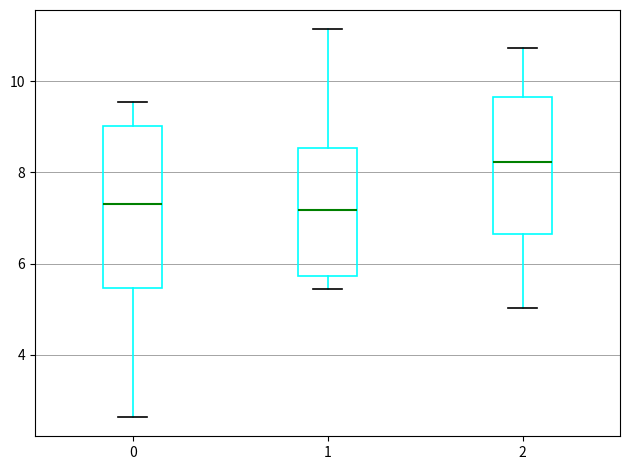

Where is the lower edge of the box at x = 2 on the y-axis? The values are not printed on the chart, so give them approximately, as read against the axis.

6.6